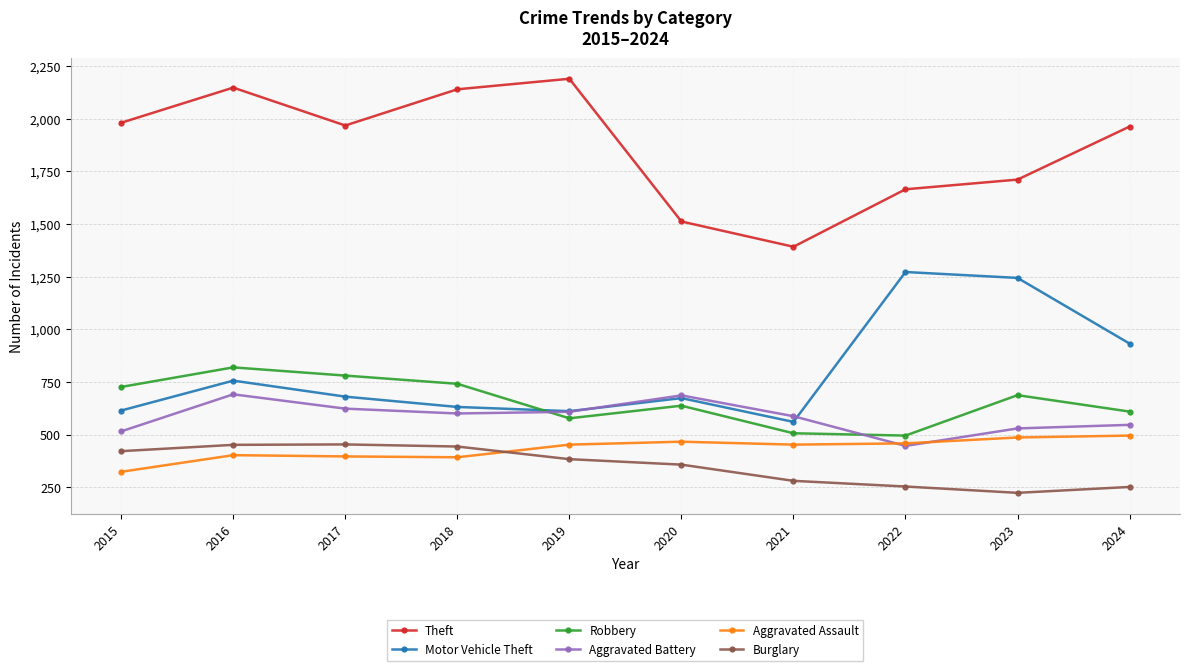

True or false: Burglary and Aggravated Battery cross at least once.

False